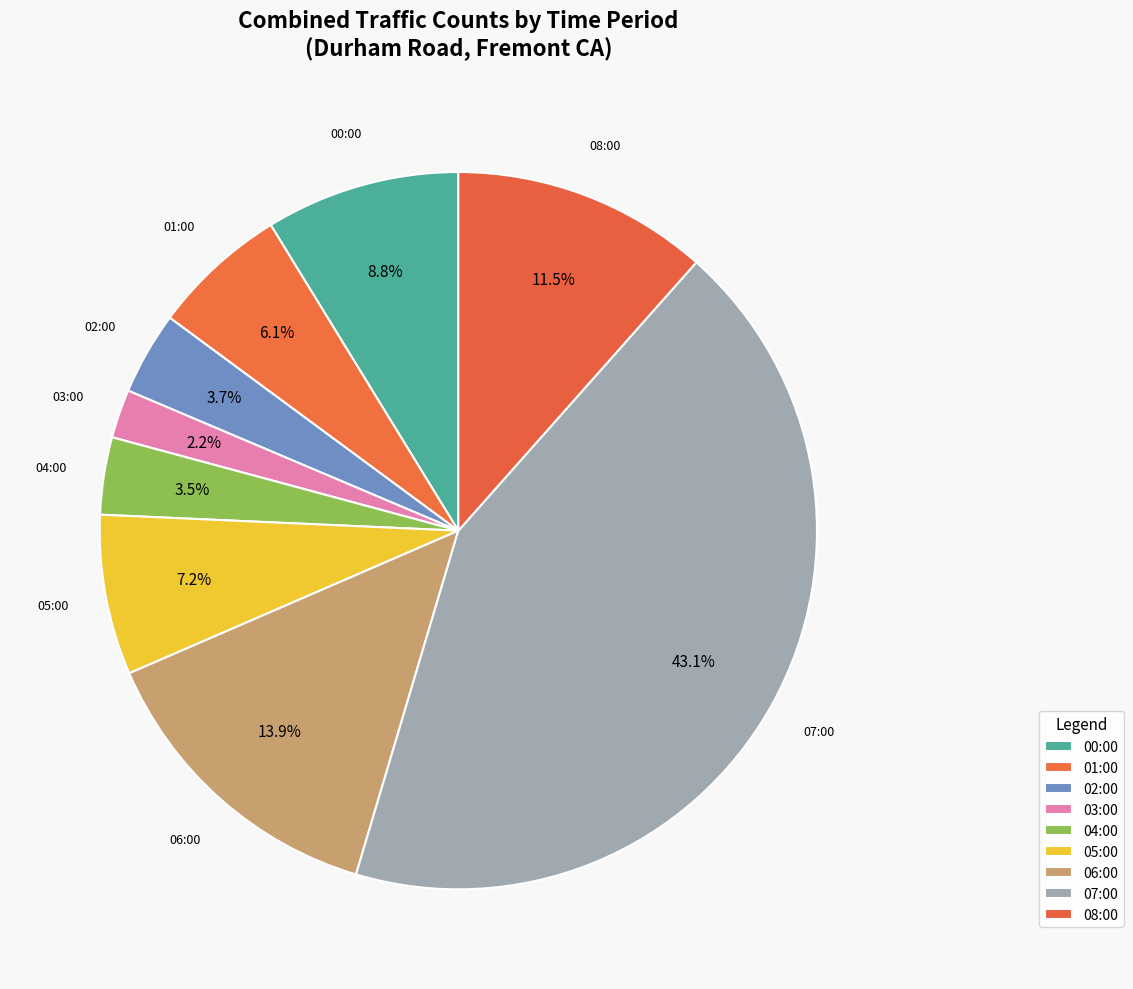

Count the number of slices in the pie.

9